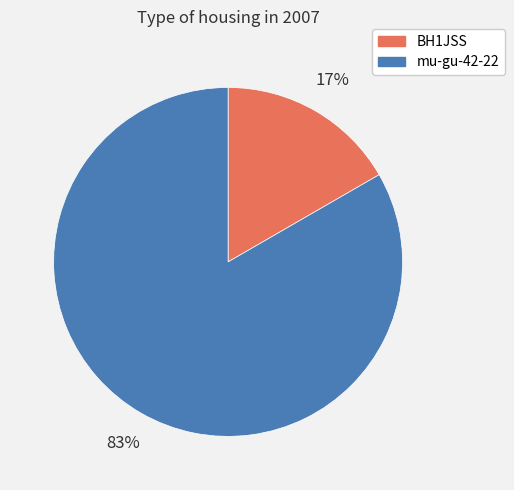

How many segments does this pie chart have?

2